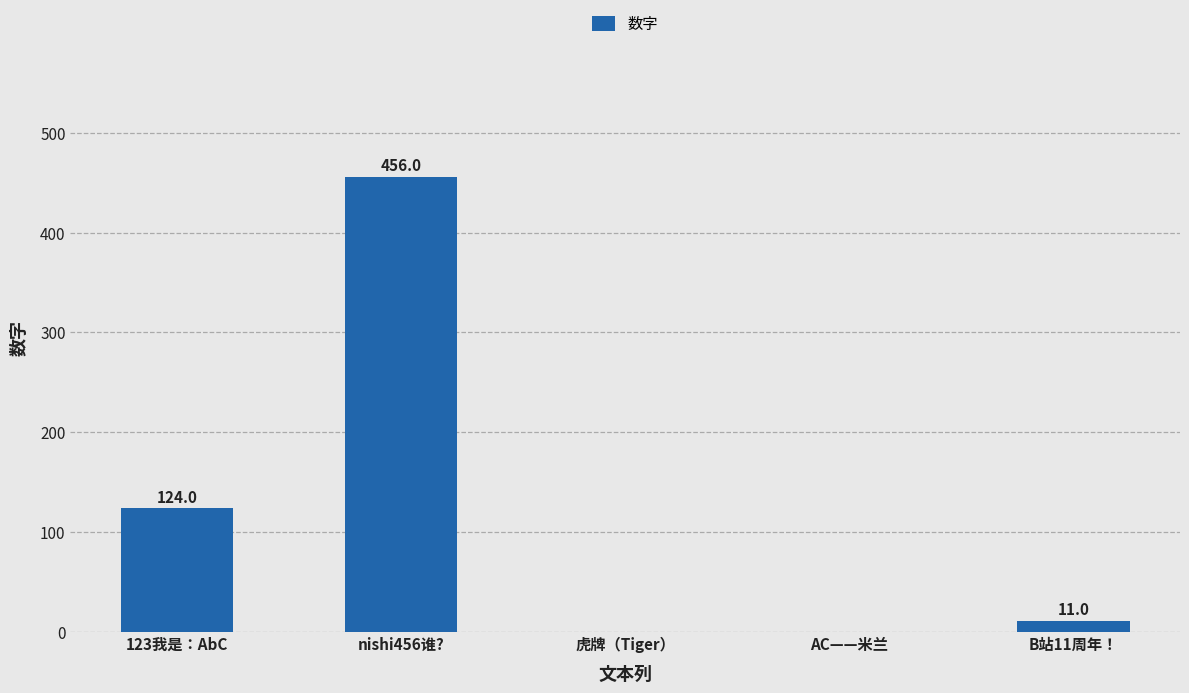

The chart shows a value of 11 at B站11周年！. True or false?

True